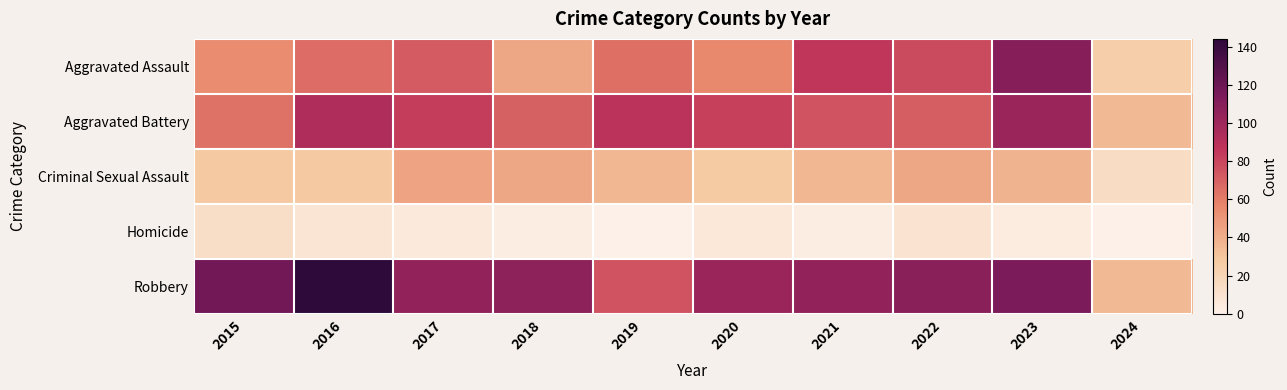

Which series has the widest spread of values?

Robbery